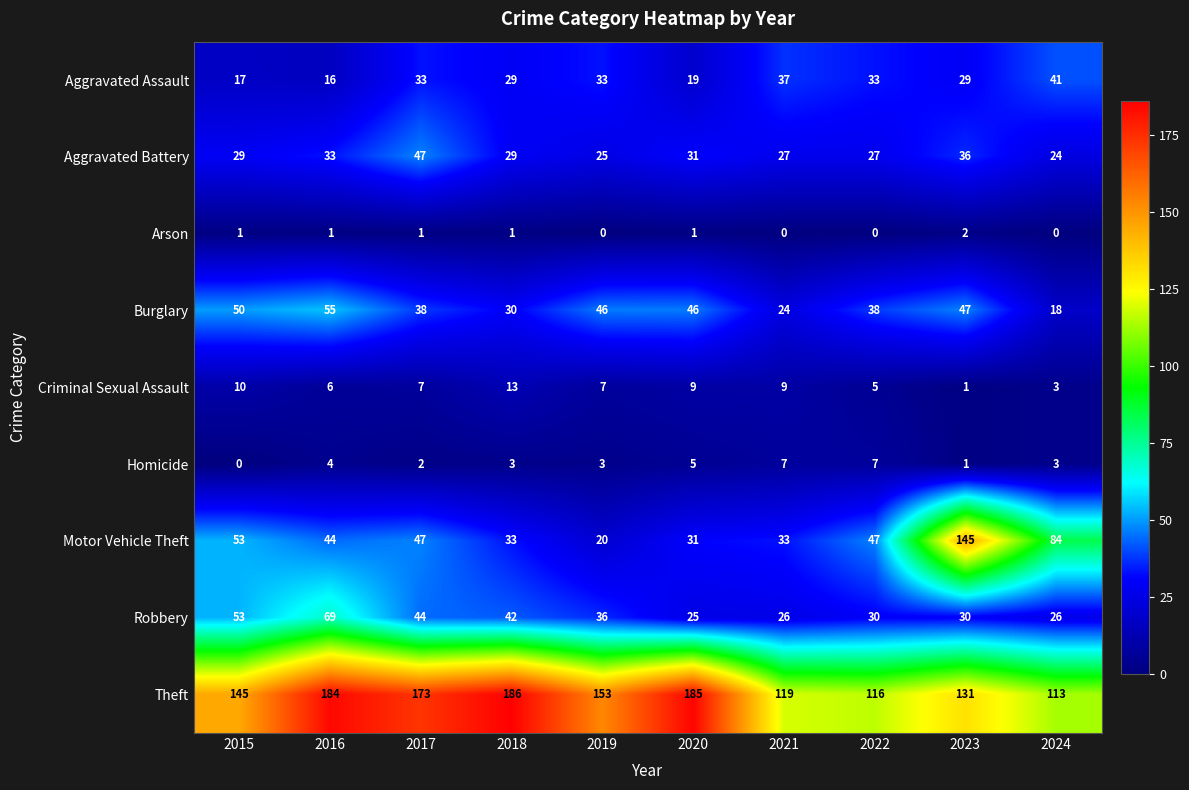

Rank the series by their maximum value, from lowest to highest.

Arson, Homicide, Criminal Sexual Assault, Aggravated Assault, Aggravated Battery, Burglary, Robbery, Motor Vehicle Theft, Theft